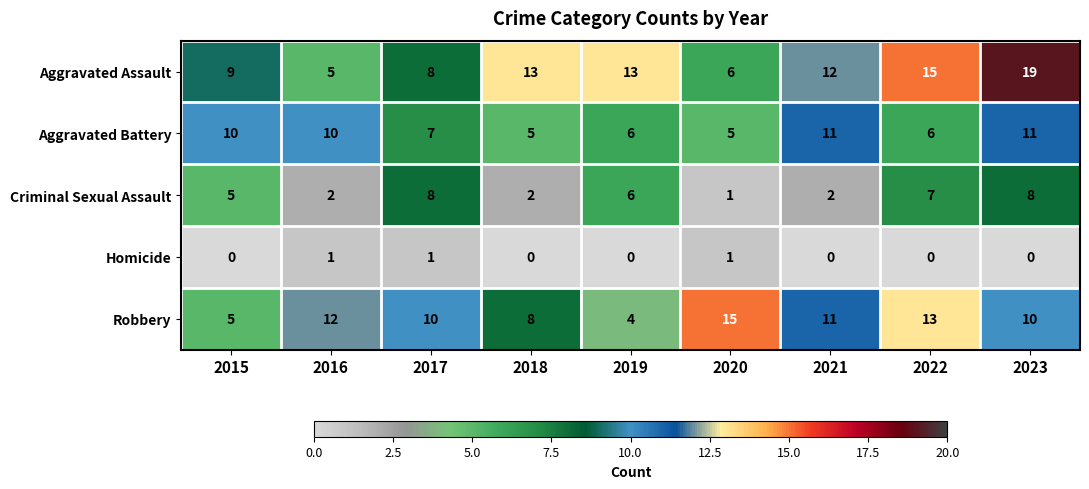

Rank the series at 2016 from highest to lowest value.

Robbery, Aggravated Battery, Aggravated Assault, Criminal Sexual Assault, Homicide